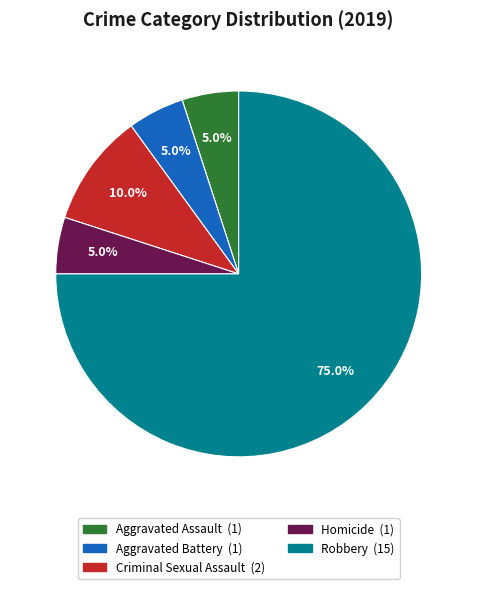

To the nearest percent, what is the difference between the Robbery and Aggravated Assault slice percentages?

70%